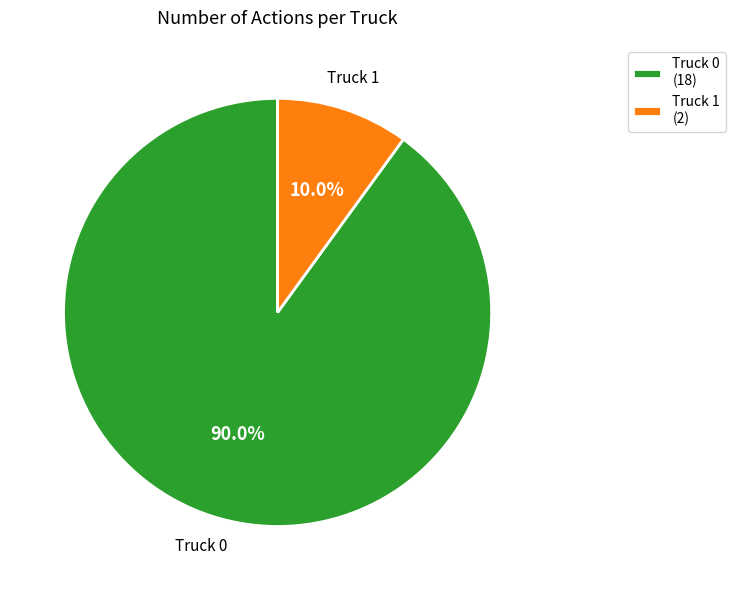

What is the ratio of the value at Truck 0 (18) to the value at Truck 1 (2)?

9.0